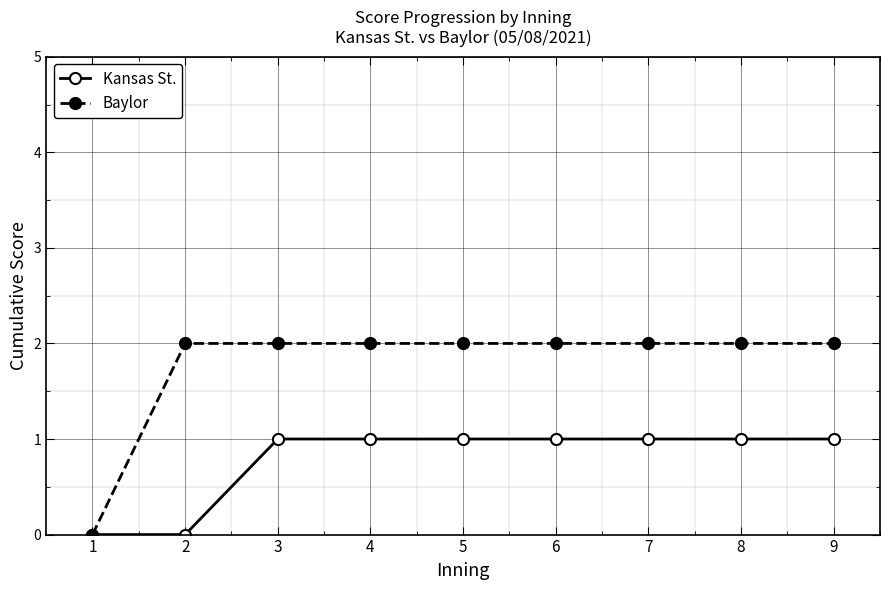

Which series has the largest total across all categories?

Baylor